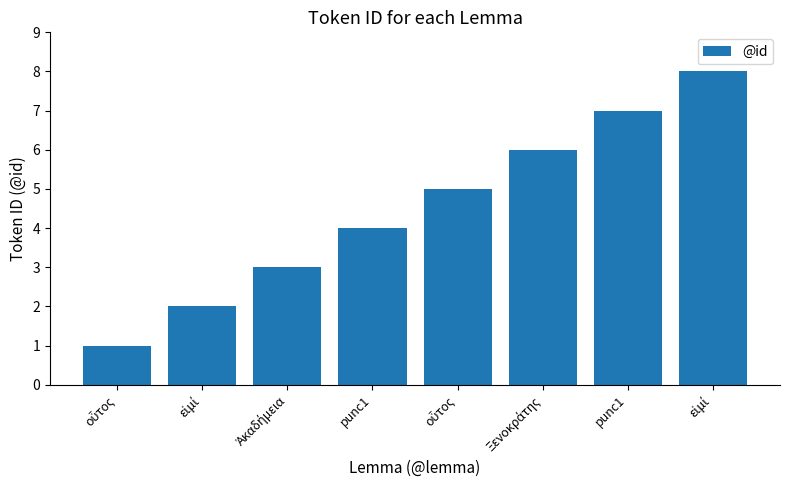

How many bars are there in total?

8